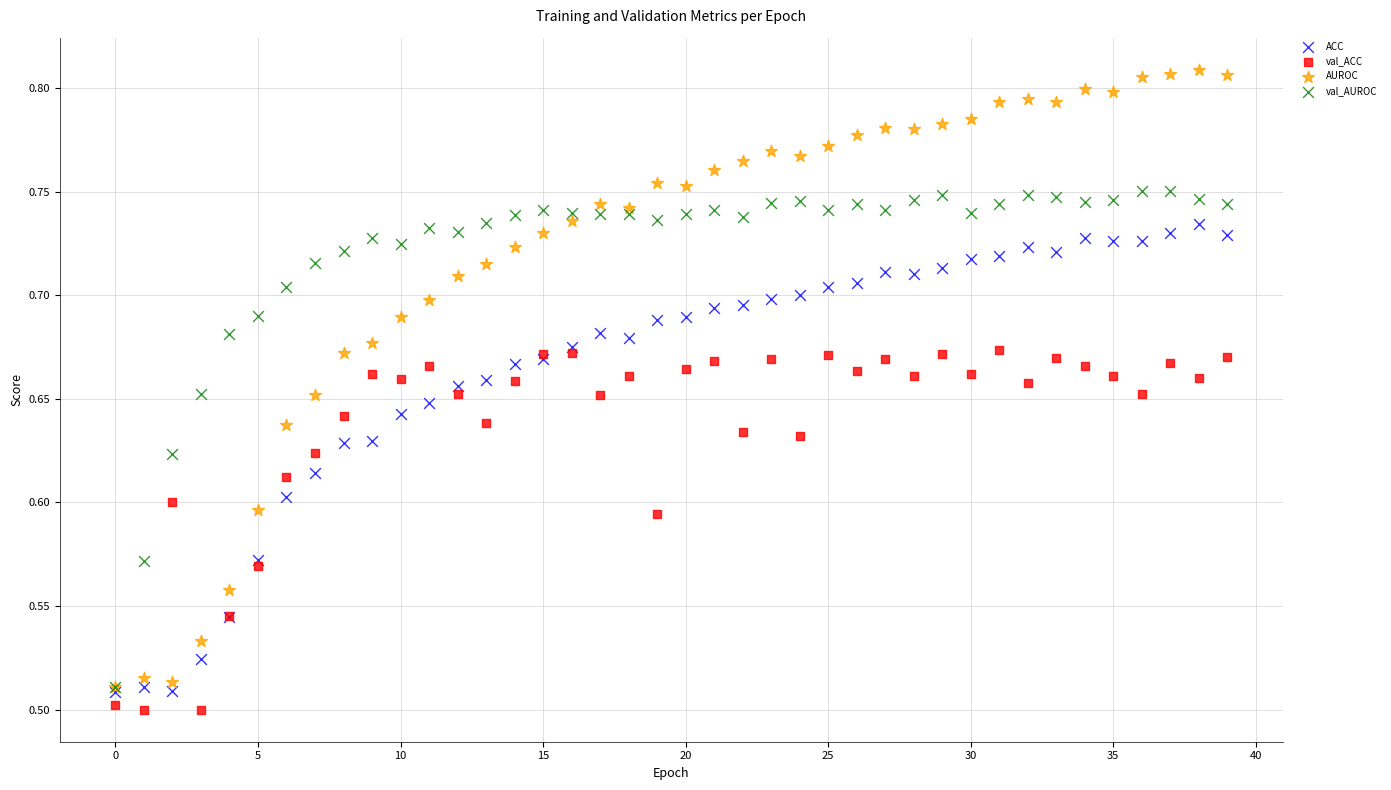

Which series reaches the minimum Y coordinate?

val_ACC